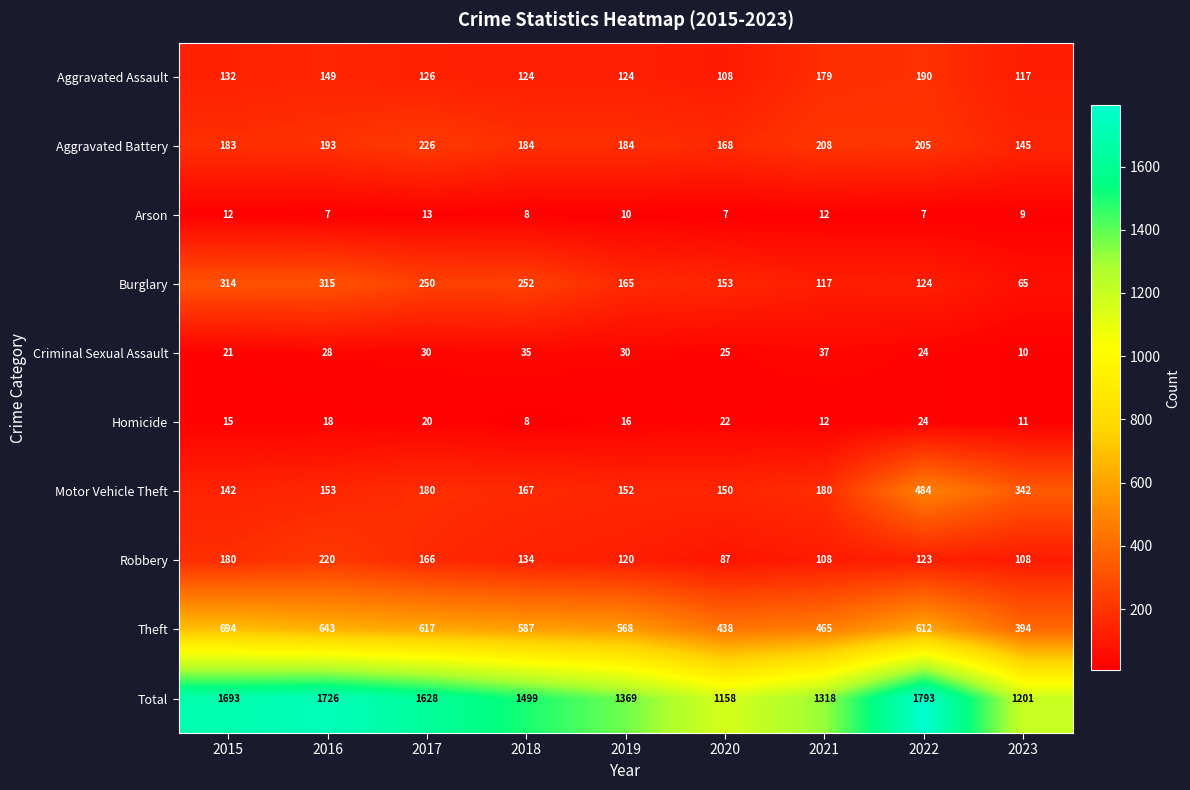

What is the greatest value displayed?

1793